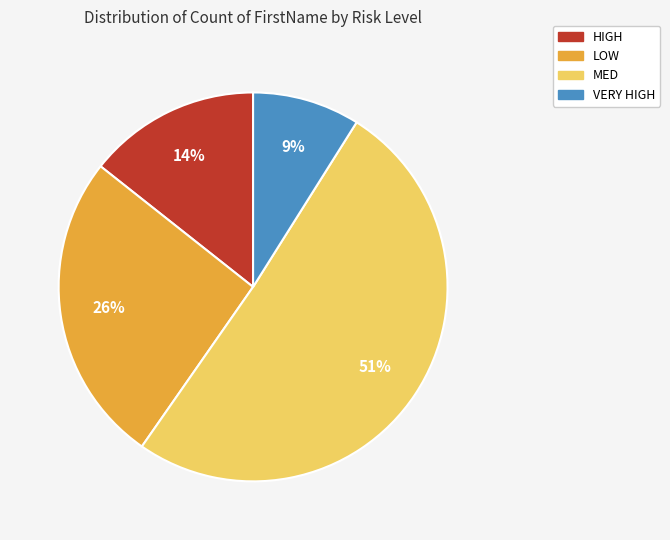

Between HIGH and LOW, which is larger?

LOW